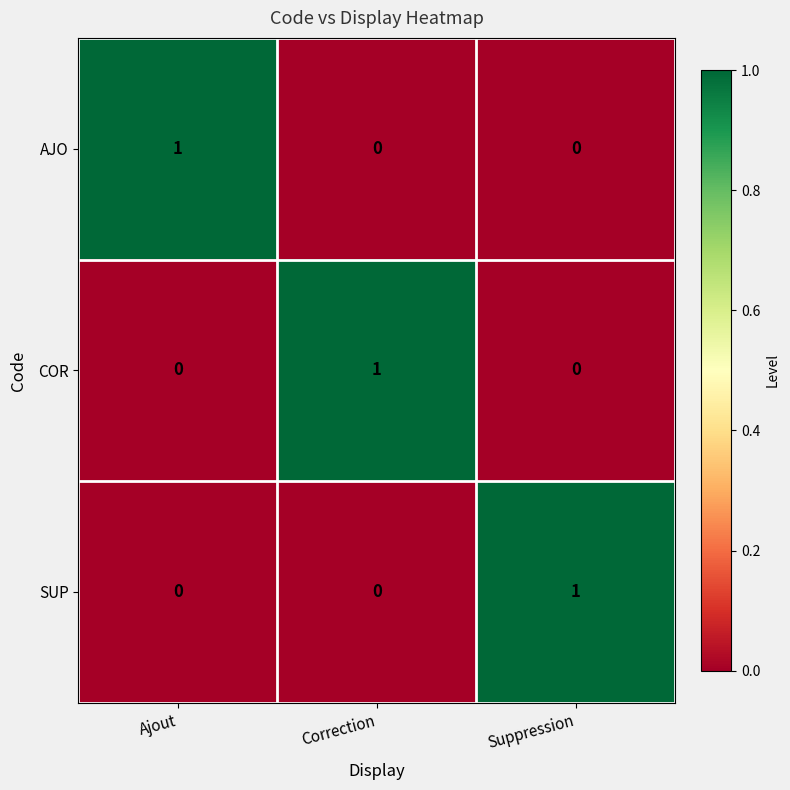

Which category has the highest value in the COR series?

Correction